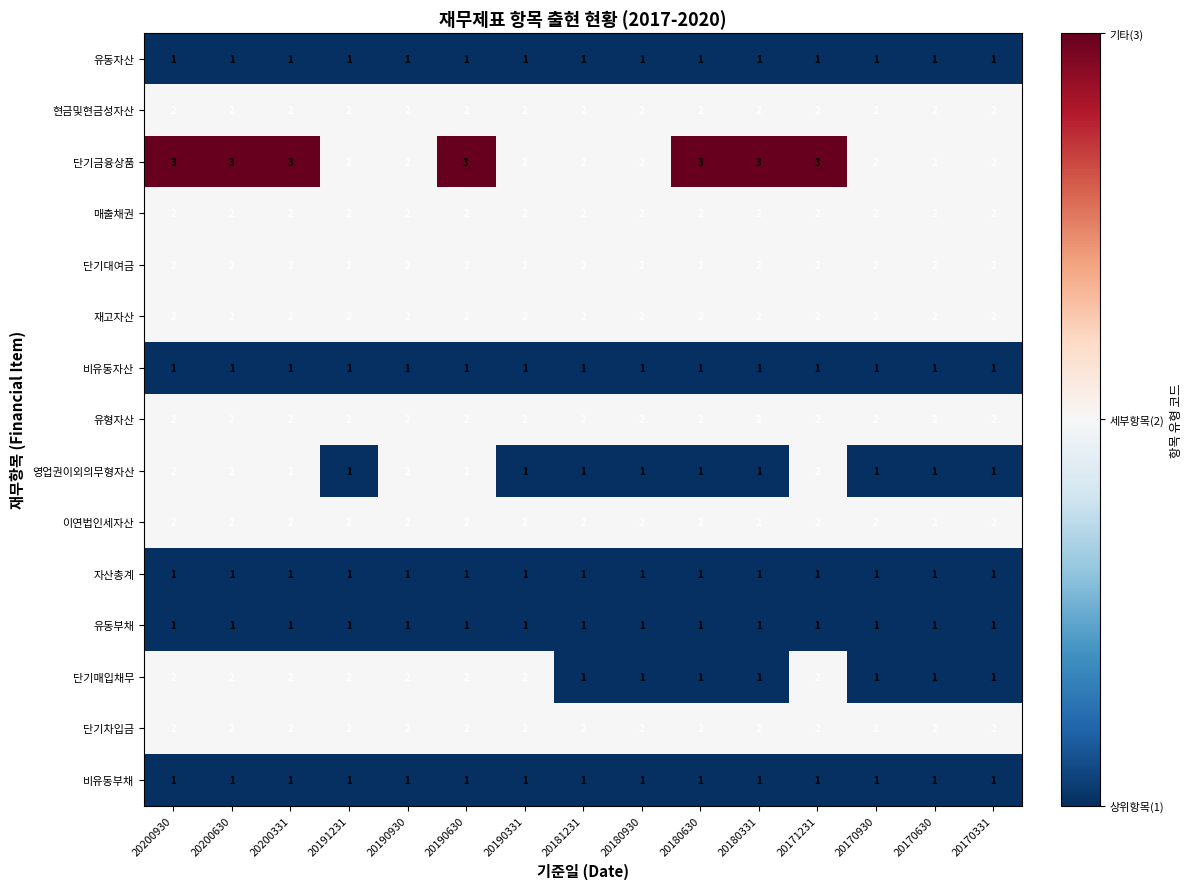

Which series has the largest total across all categories?

단기금융상품